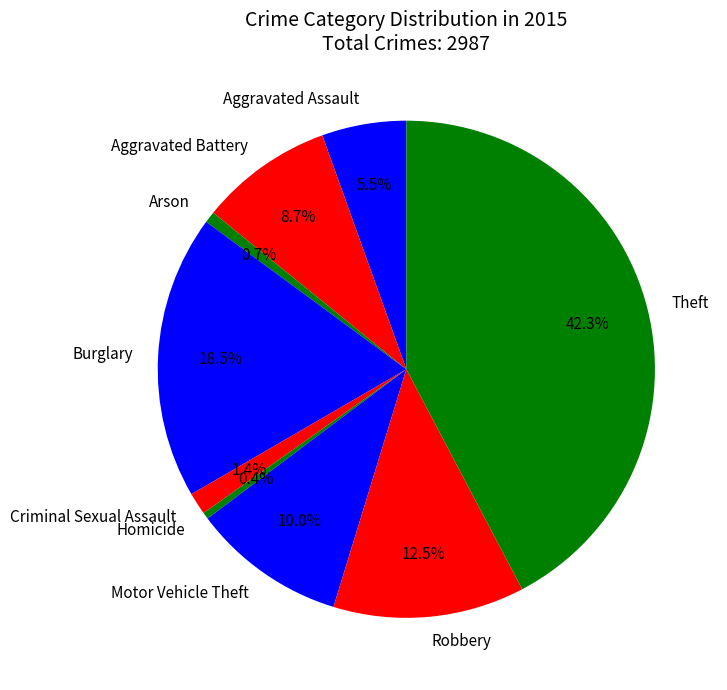

What is the largest slice in the pie chart?

Theft